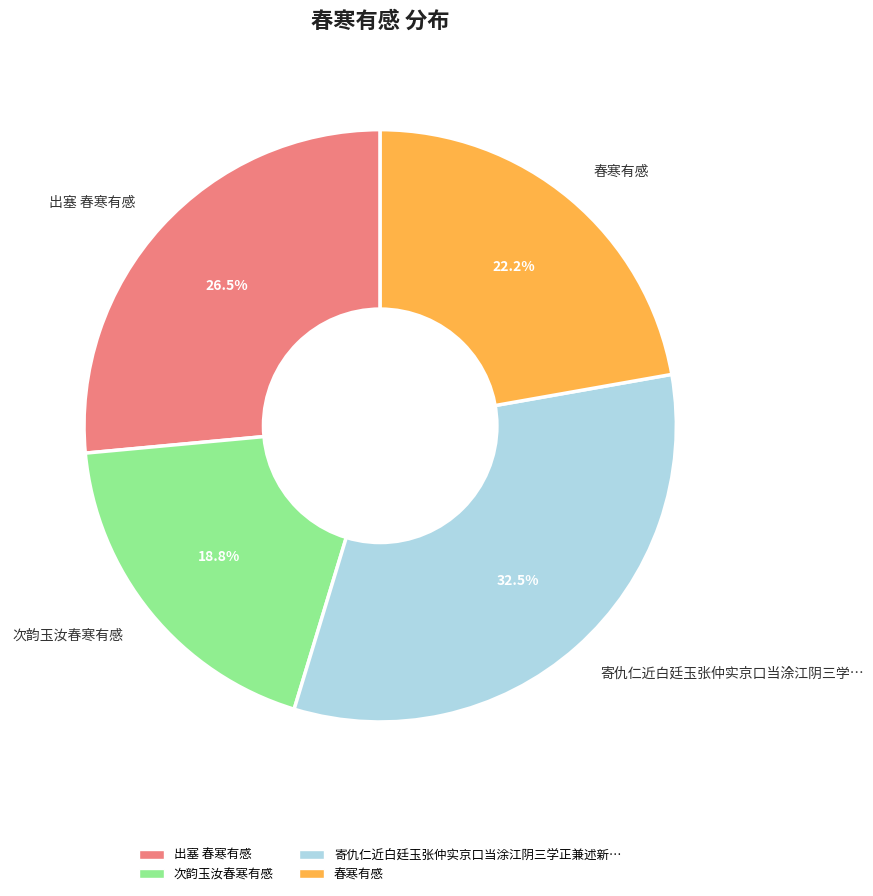

Is it true that 次韵玉汝春寒有感 is 9% of the pie?

False